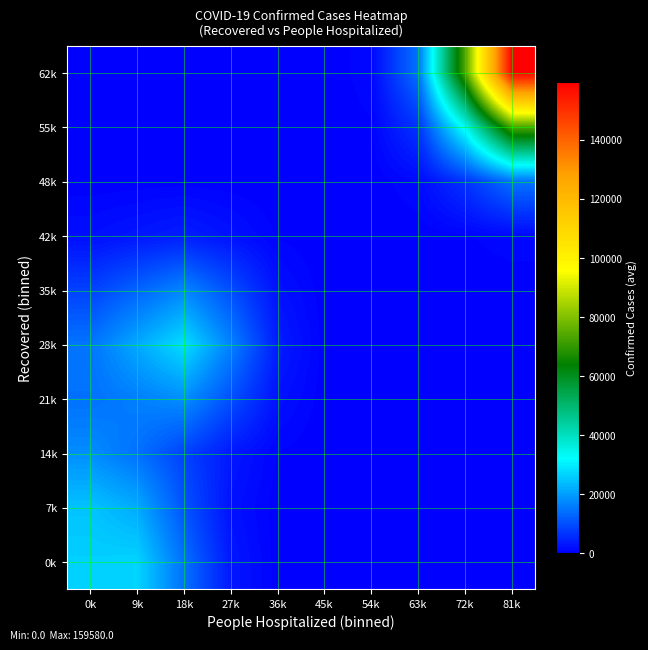

At how many categories does at least one series exceed 85880?

1